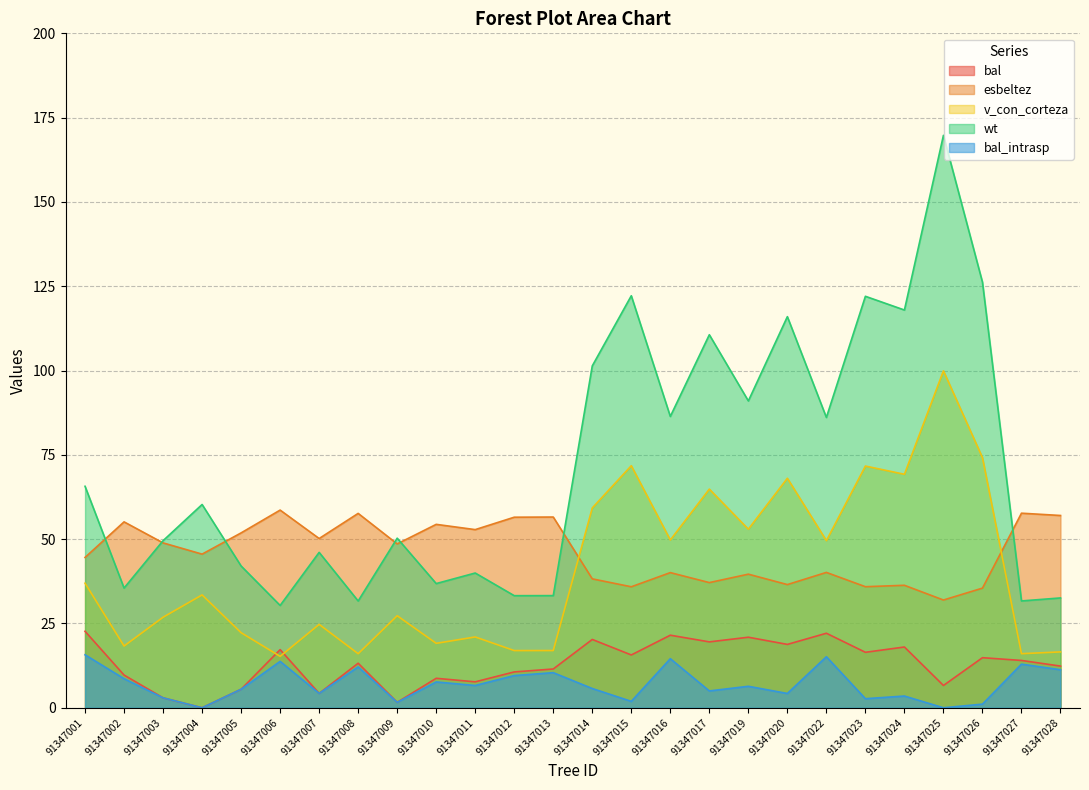

The value of bal_intrasp at 91347019 is 6.4. True or false?

True